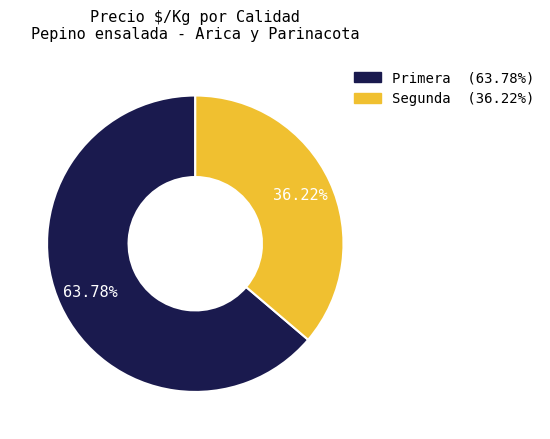

Is there any slice that represents more than half of the pie?

Yes